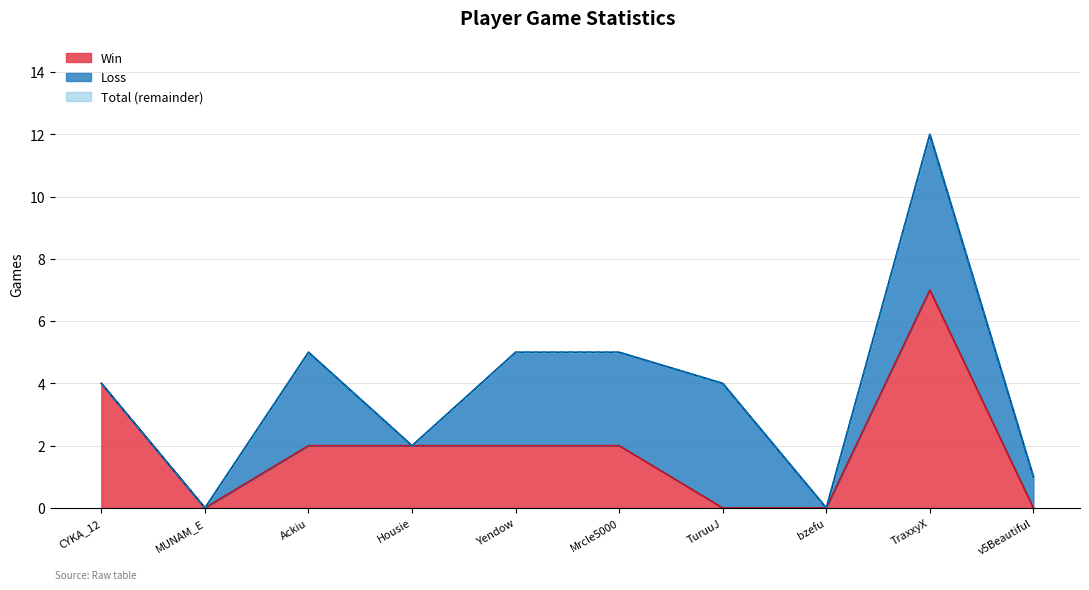

Count the number of data series in this chart.

2